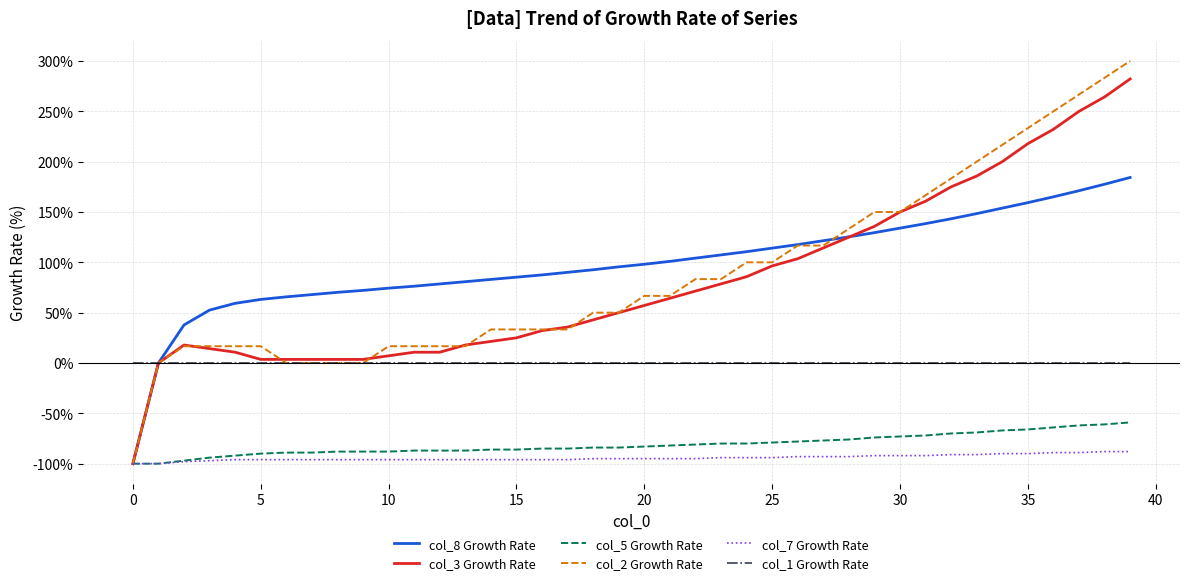

What are all the series names shown in the legend?

col_8 Growth Rate, col_3 Growth Rate, col_5 Growth Rate, col_2 Growth Rate, col_7 Growth Rate, col_1 Growth Rate